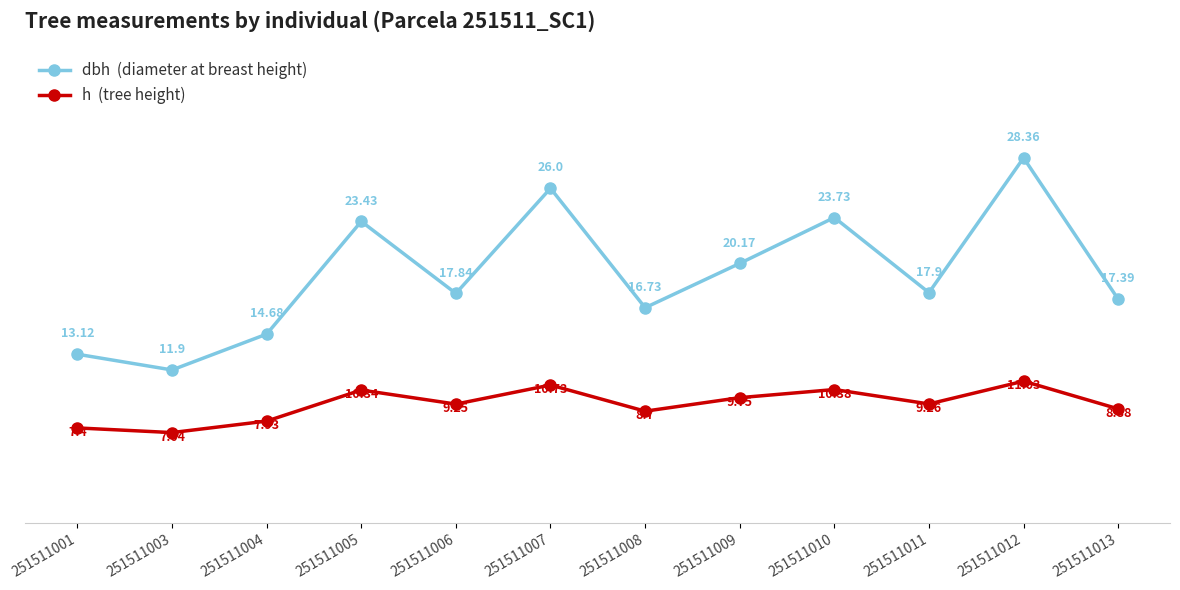

What is the total value across all series at 251511012?

39.4